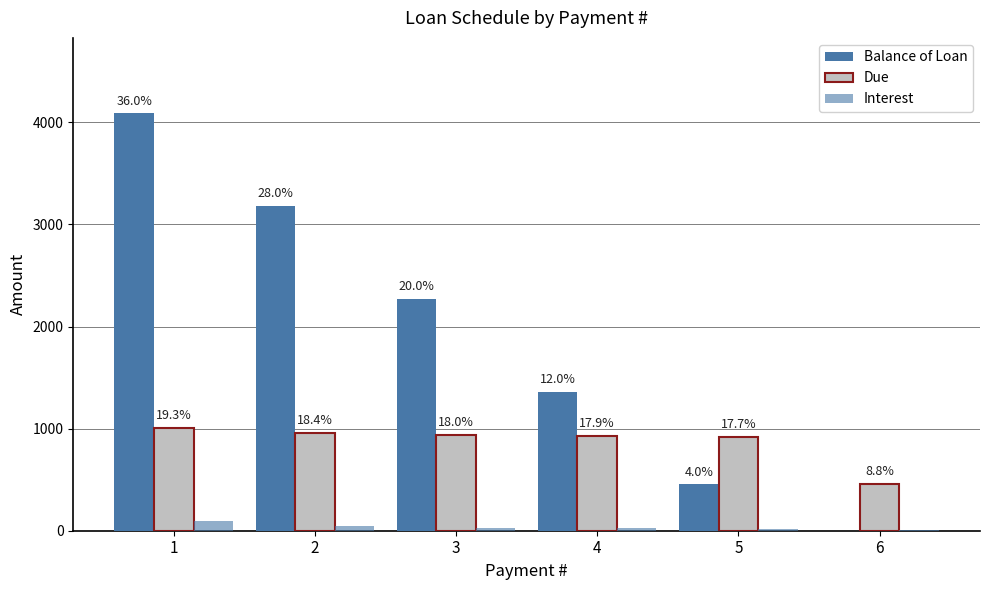

Is it true that Balance of Loan equals 3181.8 at 2?

True